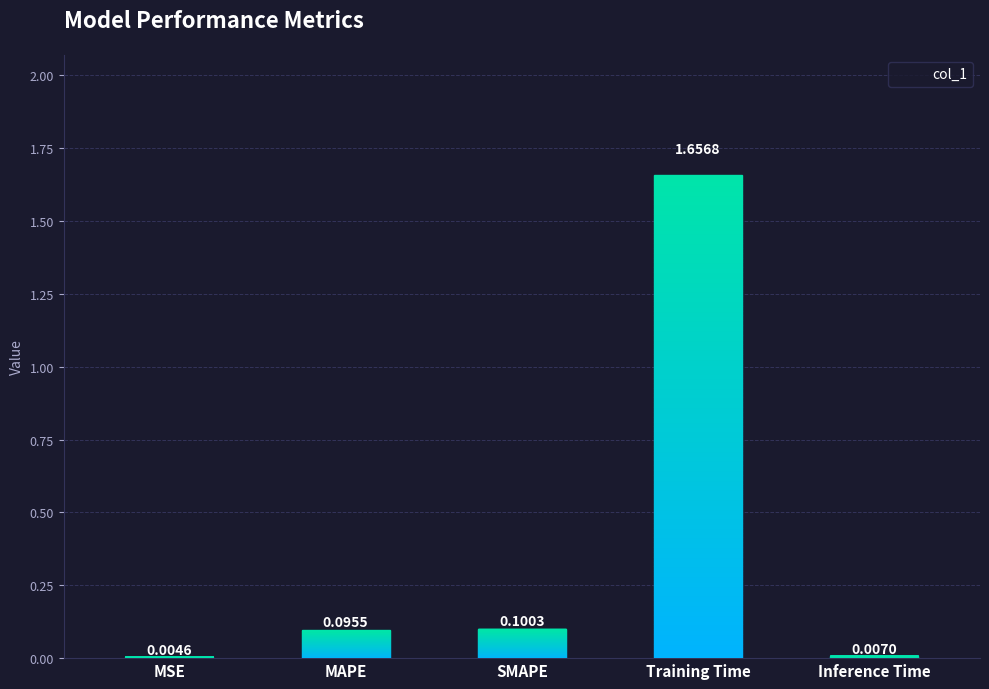

What is the label of the 2nd bar from the right?

Training Time